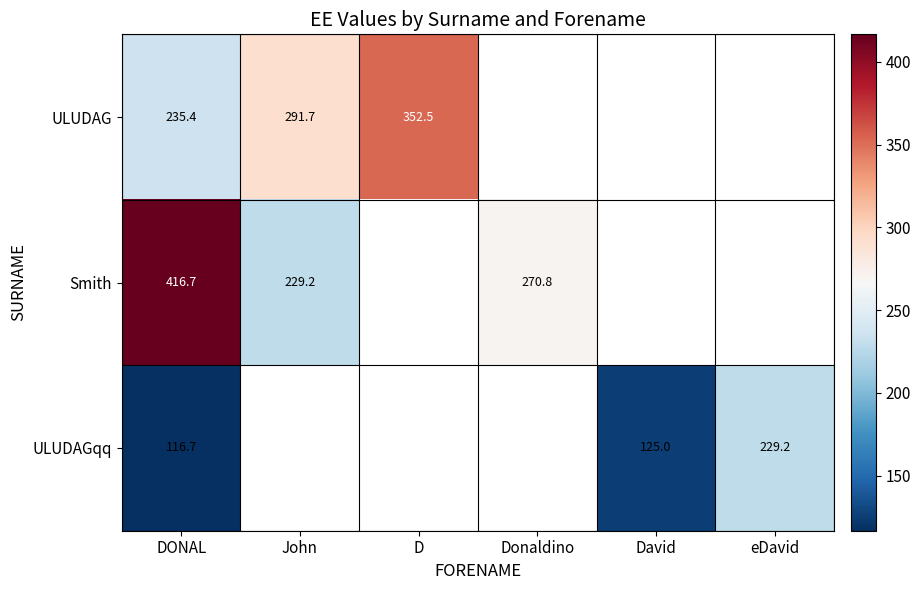

What is the minimum value shown in the chart?

116.7